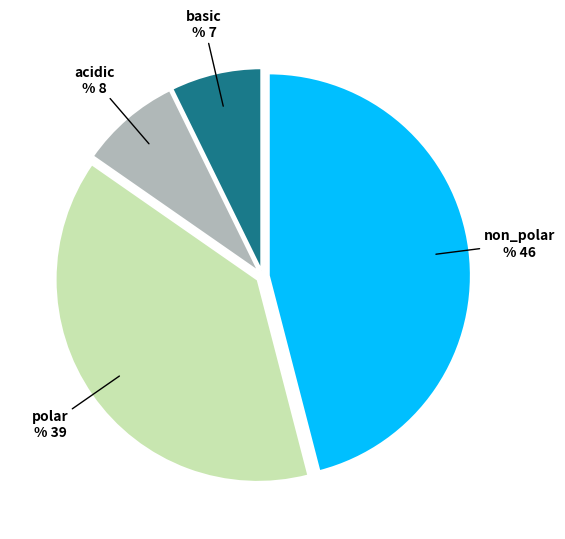

Which category has the biggest portion of the pie?

non_polar